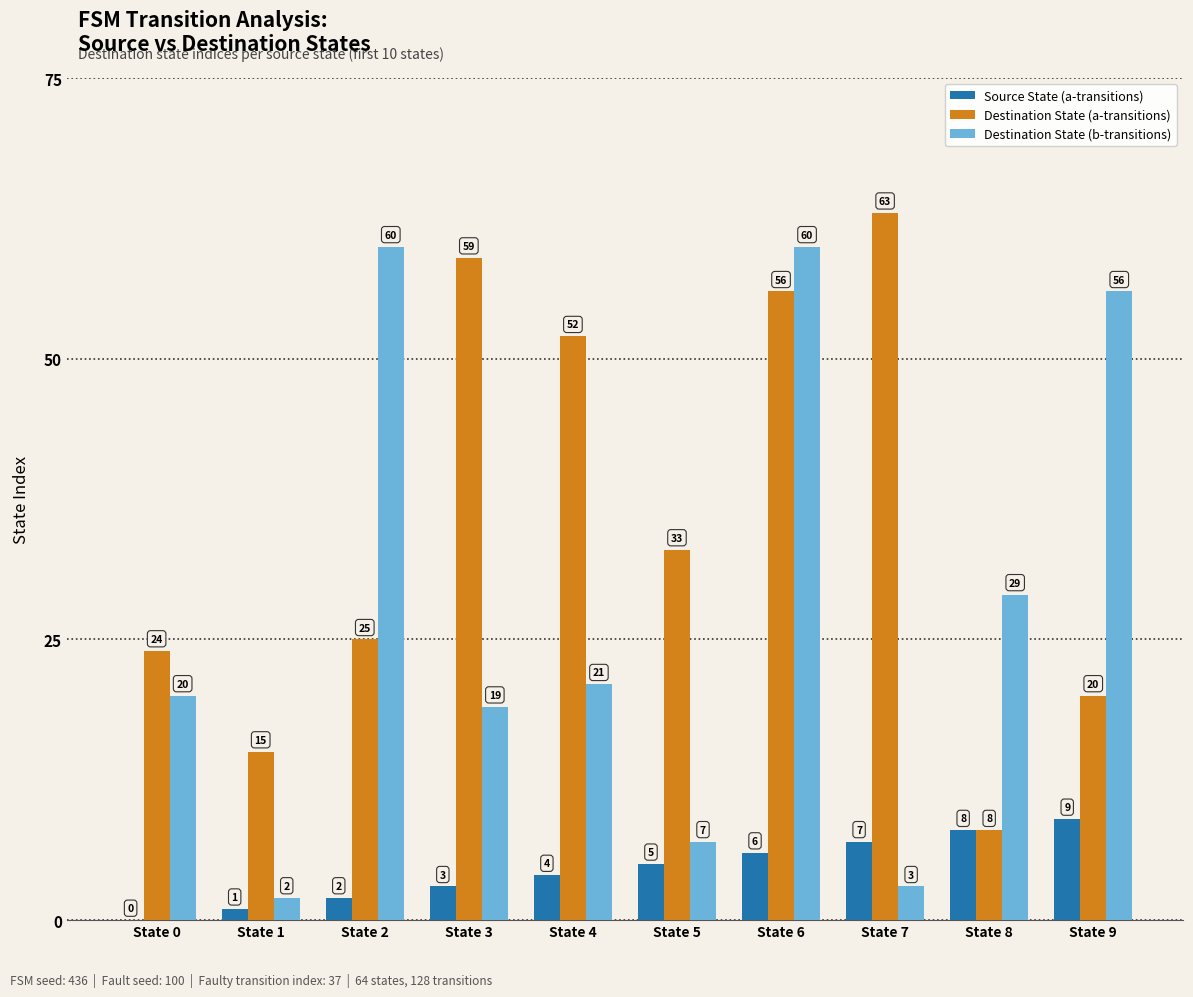

Which series changed the most between State 0 and State 5?

Destination State (b-transitions)